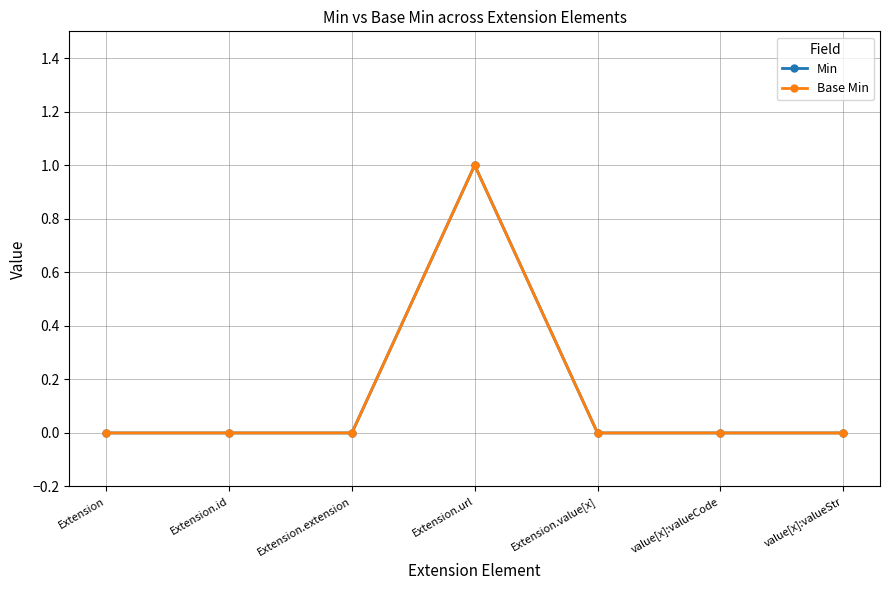

Reading left to right, list all the values displayed in this chart.

Min: Extension=0	Extension.id=0	Extension.extension=0	Extension.url=1	Extension.value[x]=0	value[x]:valueCode=0	value[x]:valueStr=0
Base Min: Extension=0	Extension.id=0	Extension.extension=0	Extension.url=1	Extension.value[x]=0	value[x]:valueCode=0	value[x]:valueStr=0